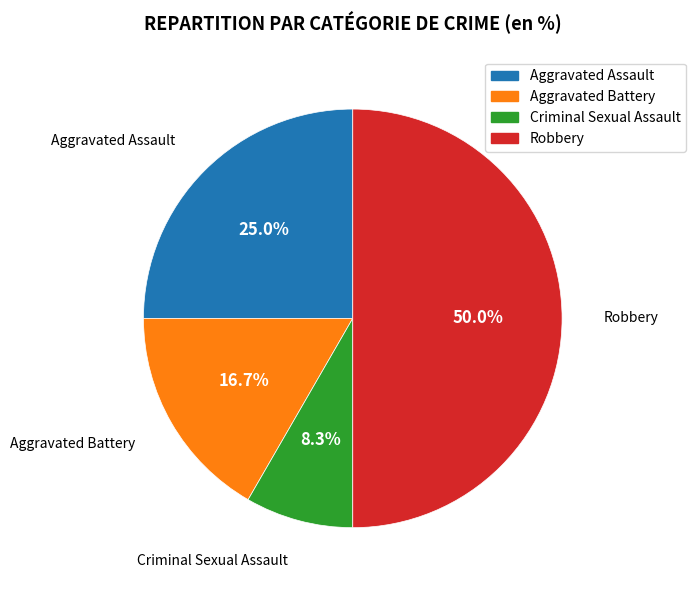

Is the sum of Robbery and Aggravated Battery greater than half?

Yes